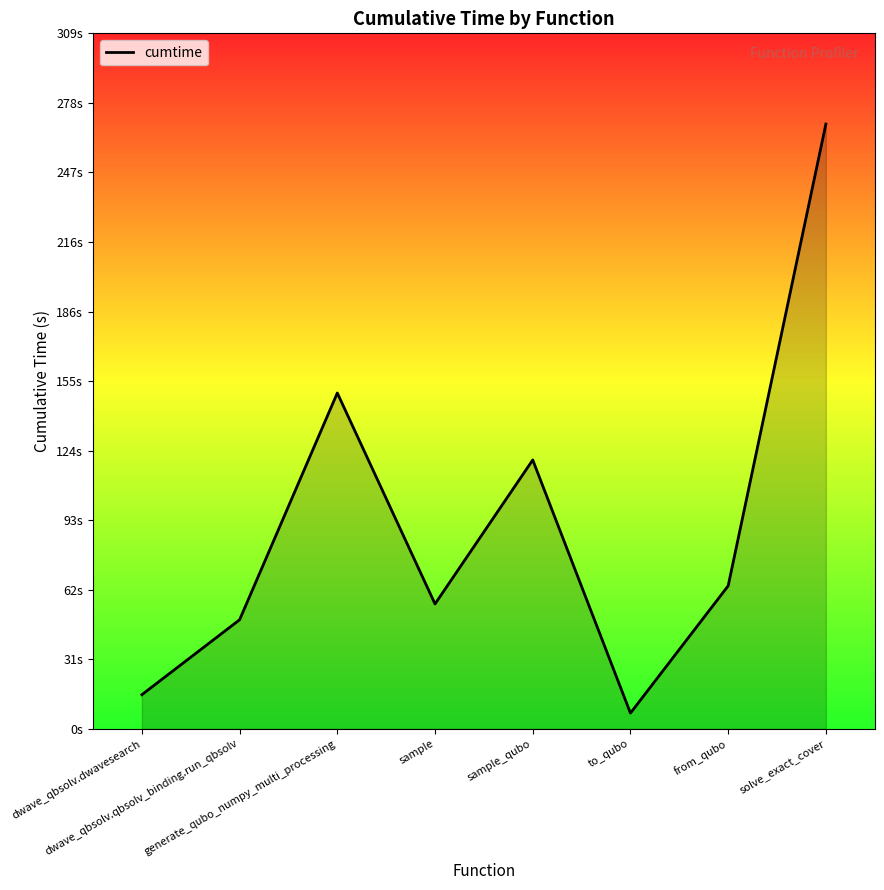

Read the value at to_qubo.

7.0